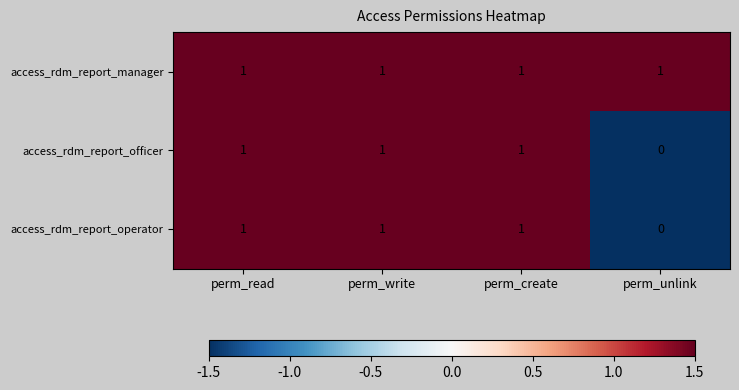

Which label corresponds to the smallest value in the chart?

perm_unlink